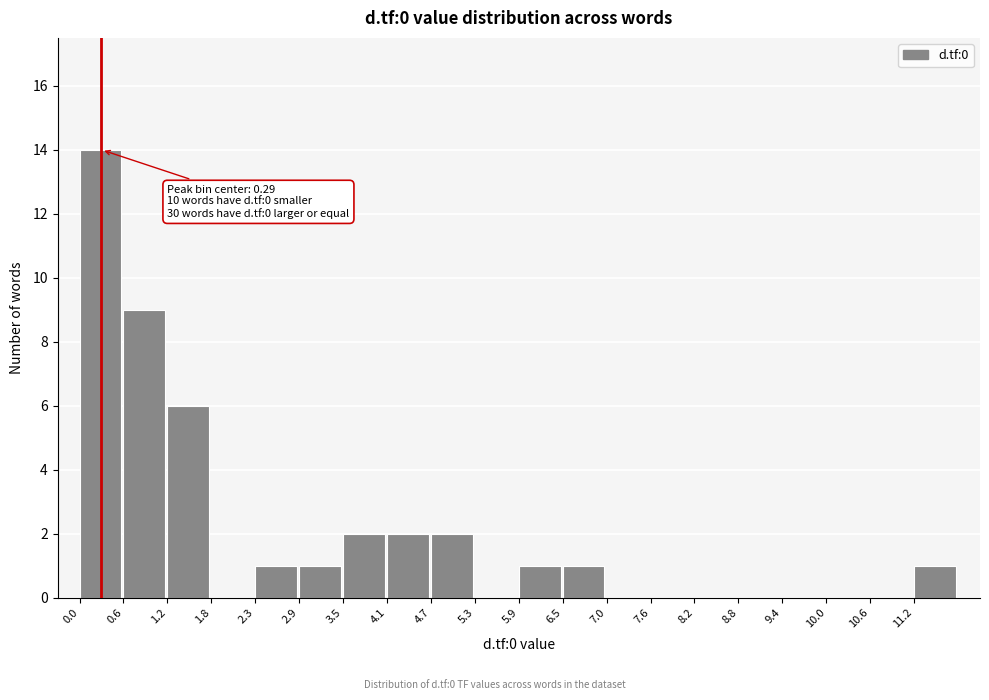

Which range on the x-axis has the tallest bar?

0.0 to 0.6